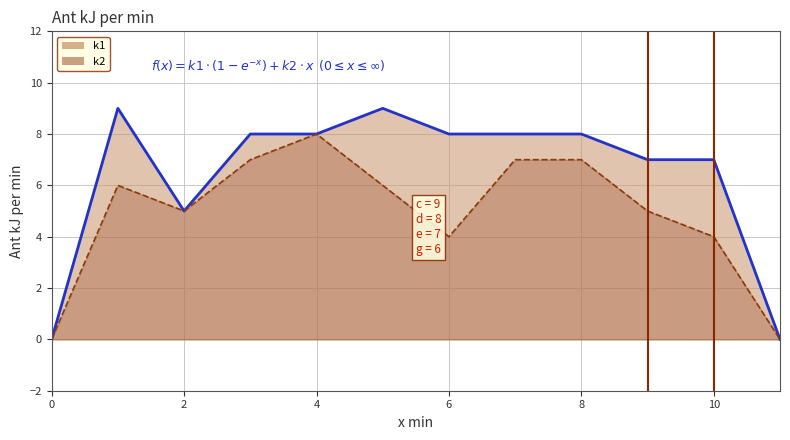

What is the maximum value for k2?

8